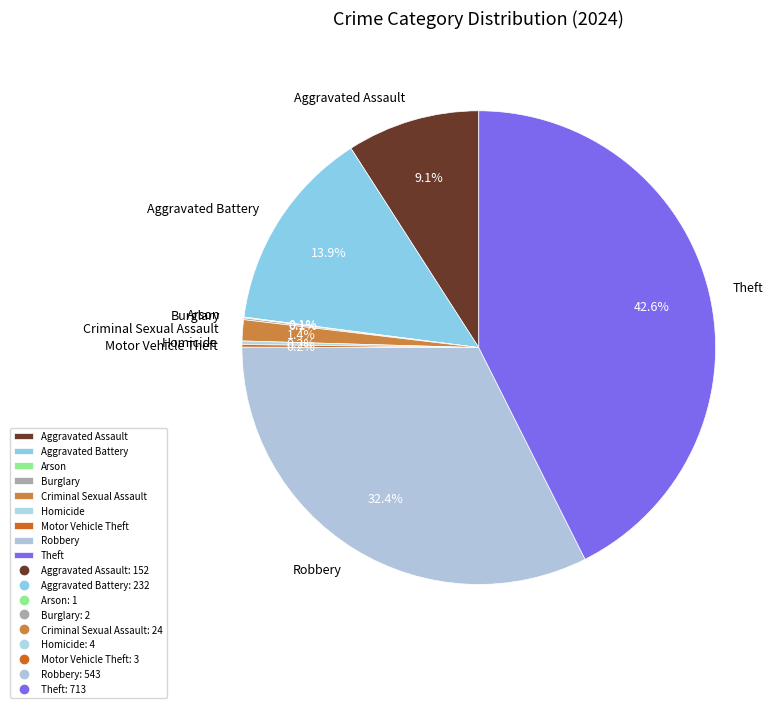

To the nearest percent, what portion does Aggravated Assault represent?

9%